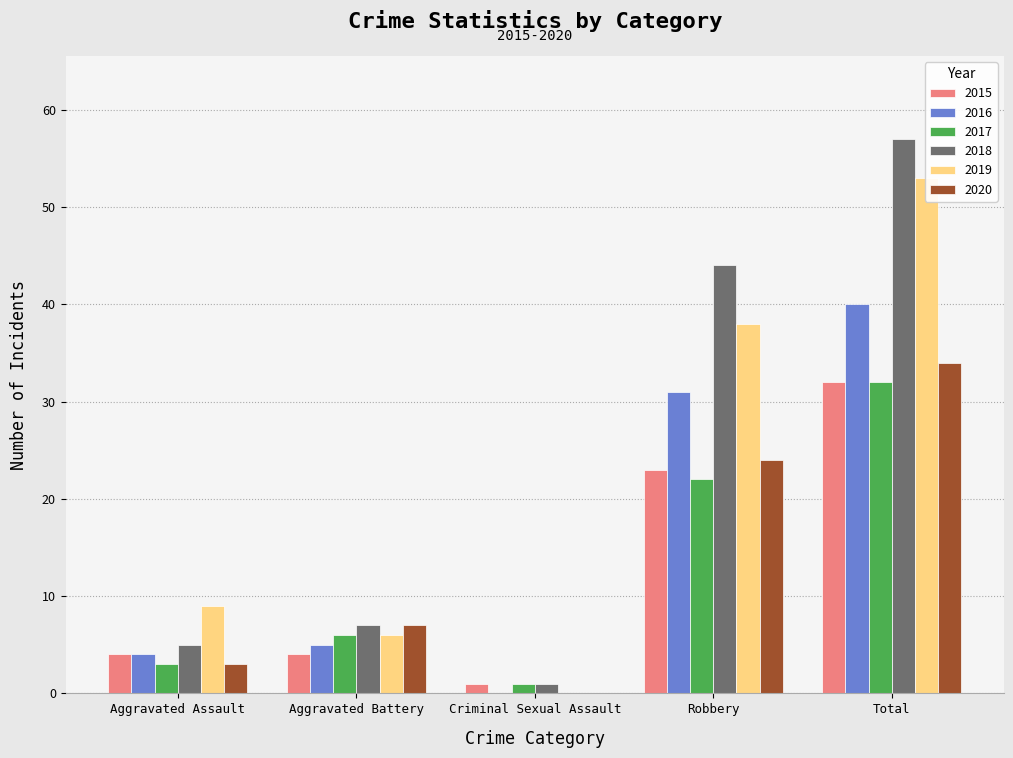

What is the difference between the maximum and minimum values in the 2017 series?

31